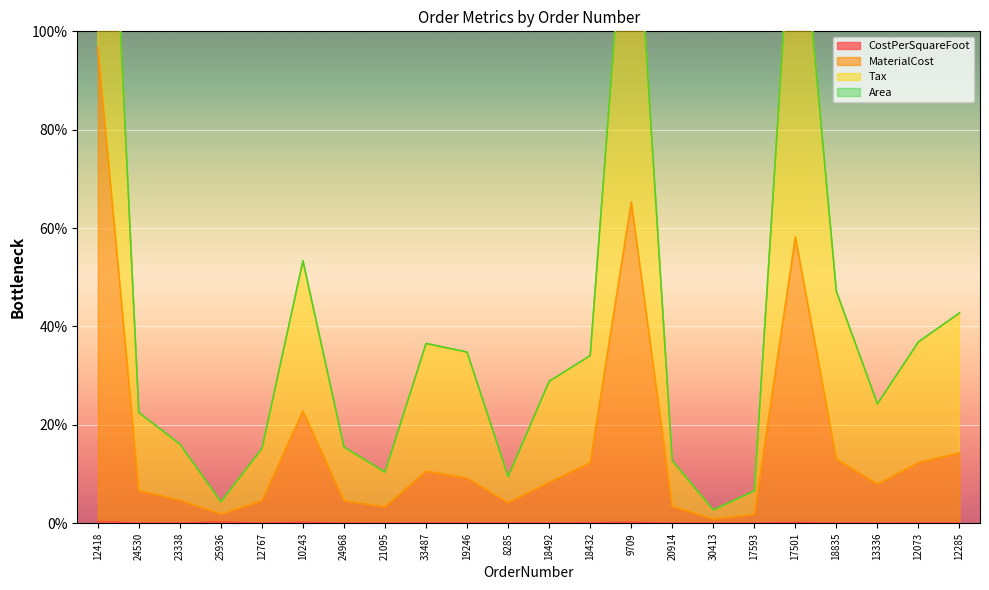

Which series has the largest range (max minus min)?

Tax